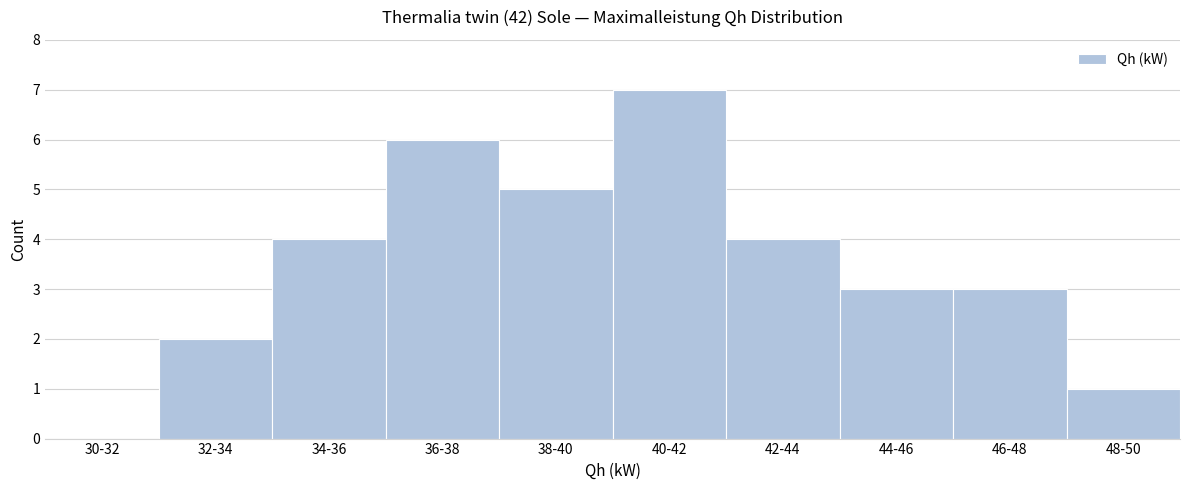

Reading right to left, transcribe all the data shown in this chart.

48-50=1	46-48=3	44-46=3	42-44=4	40-42=7	38-40=5	36-38=6	34-36=4	32-34=2	30-32=0